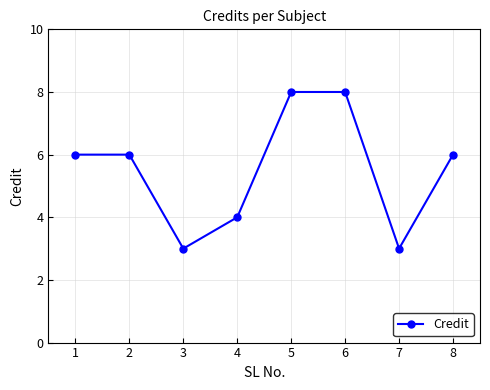

What is the difference between the maximum and minimum values?

5